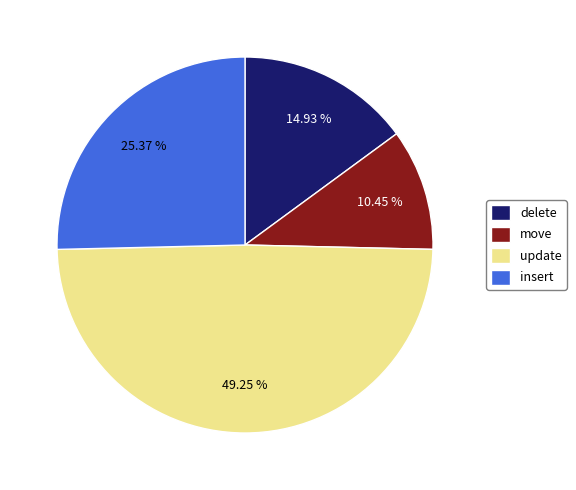

To the nearest percent, what is the combined percentage of delete and update?

64%